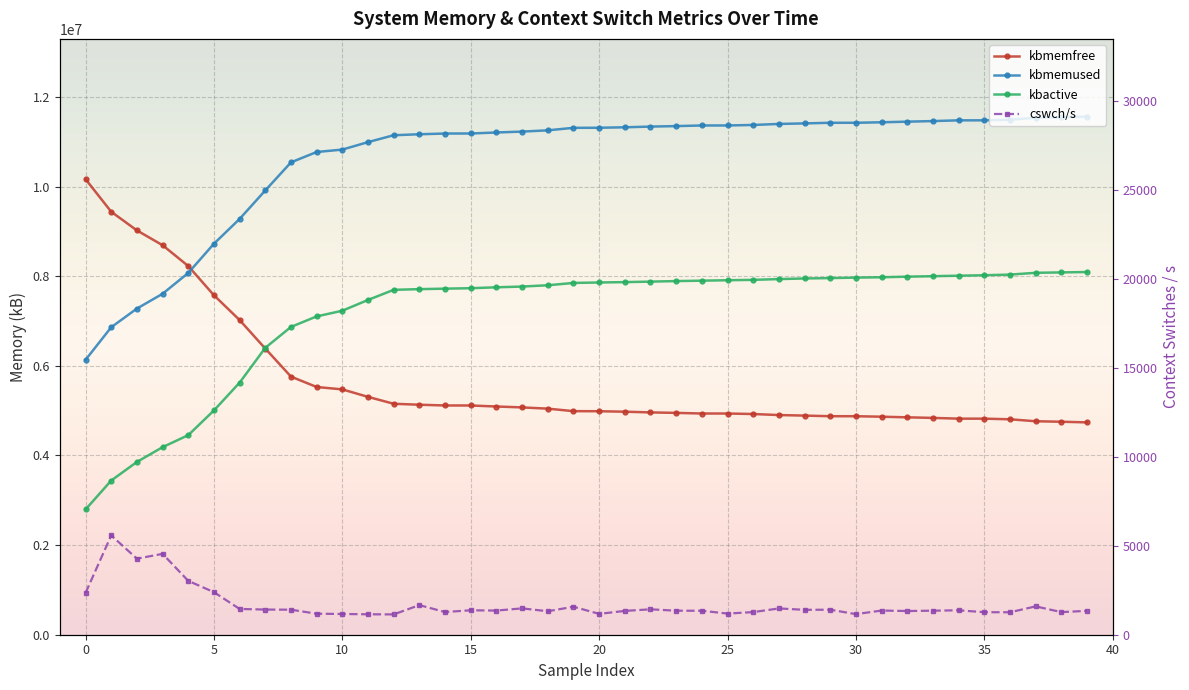

How many categories are shown in the chart?

40